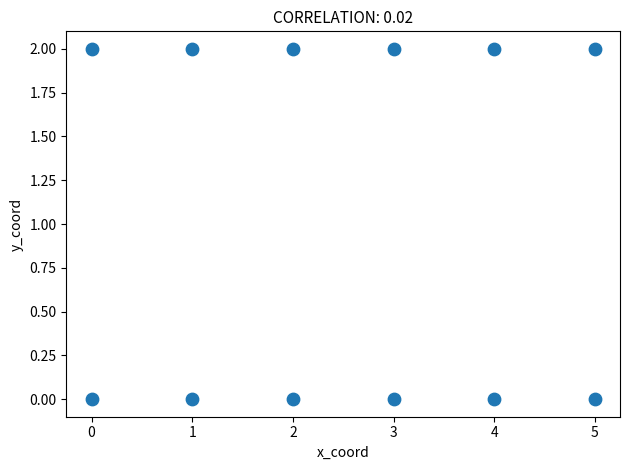

What is the range of X values (max minus min)?

5